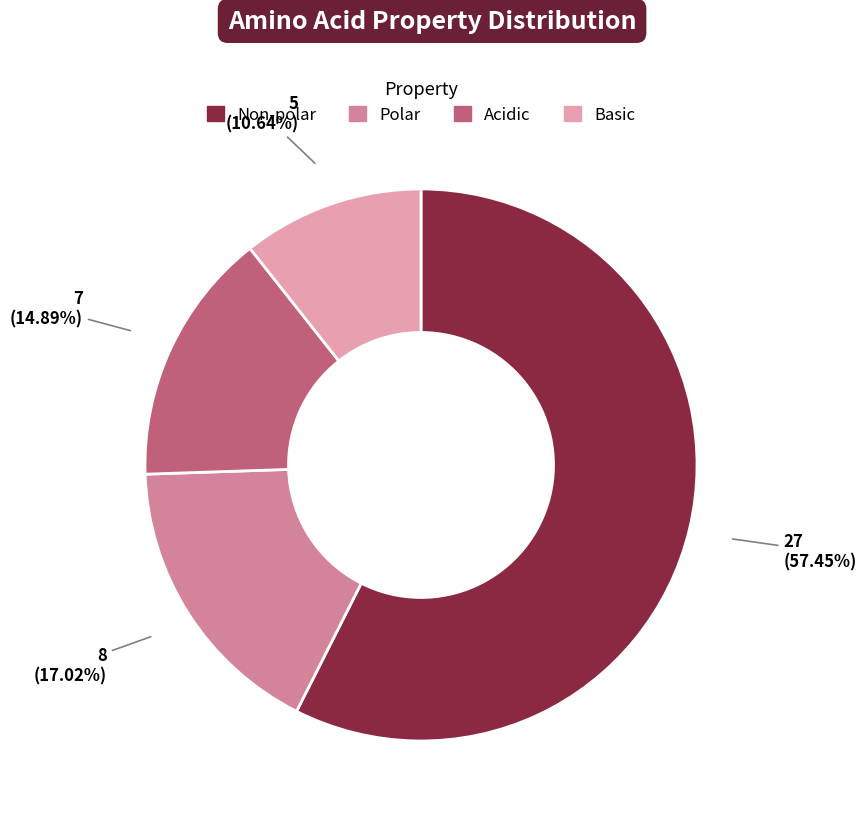

Does any single category account for the majority?

Yes